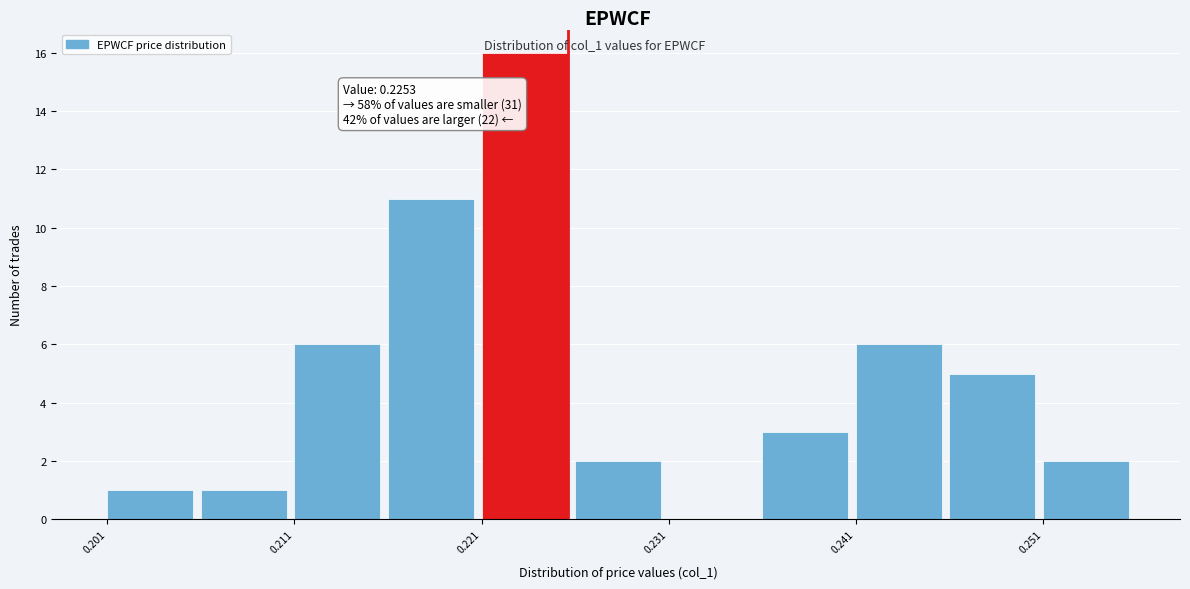

Over which range of the x-axis is the bar tallest?

0.221 to 0.226